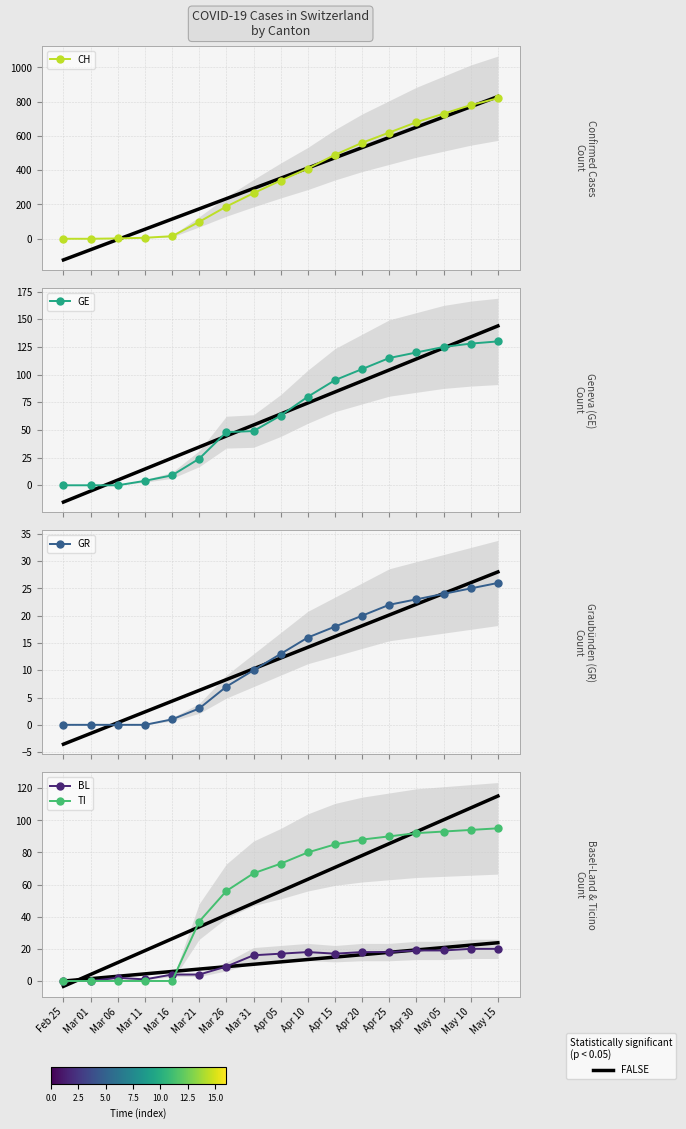

The value of GR at Mar 11 is 0. True or false?

True